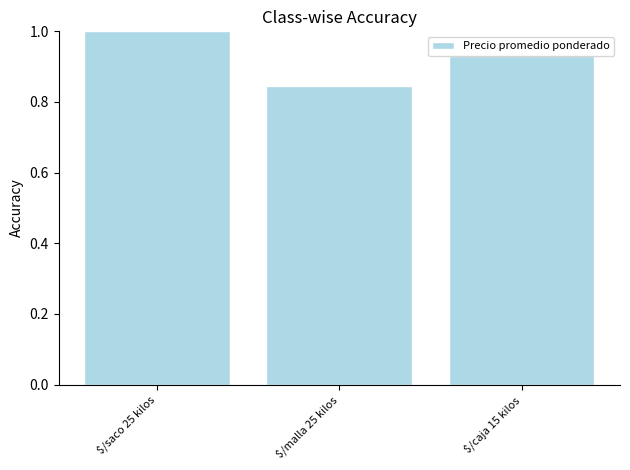

Rank the categories by value from highest to lowest.

$/saco 25 kilos, $/caja 15 kilos, $/malla 25 kilos